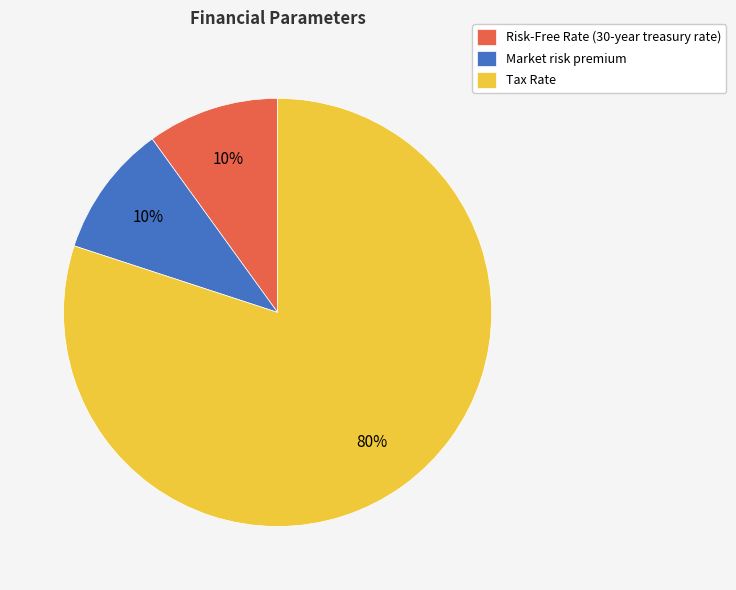

The Risk-Free Rate (30-year treasury rate) slice represents 21% of the pie. True or false?

False